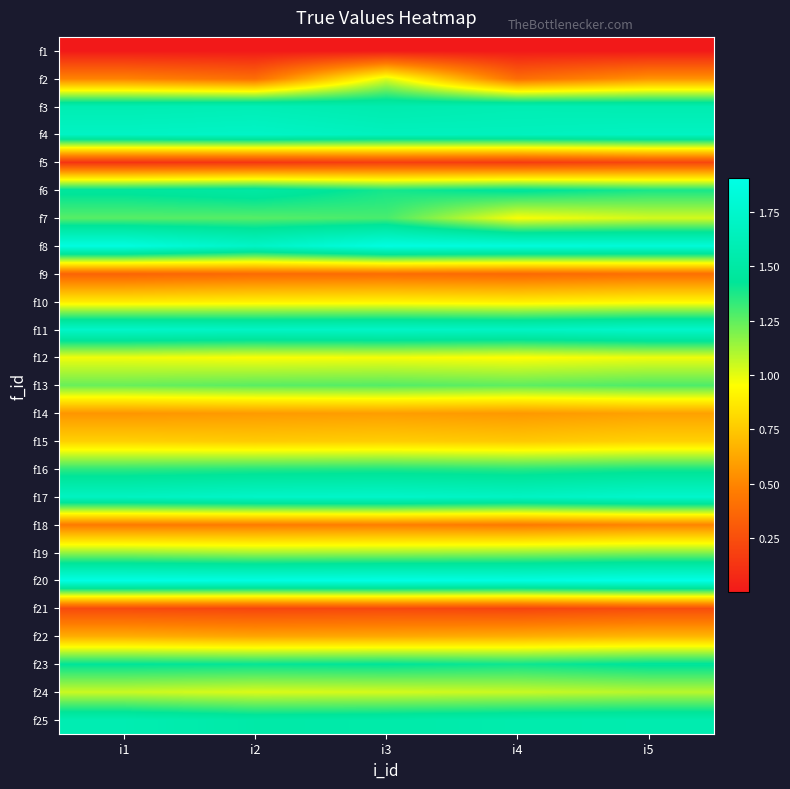

Which series has the largest total across all categories?

f20